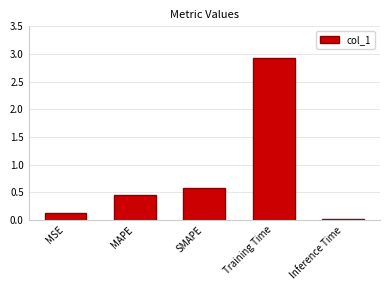

What is the sum of all values?

4.1